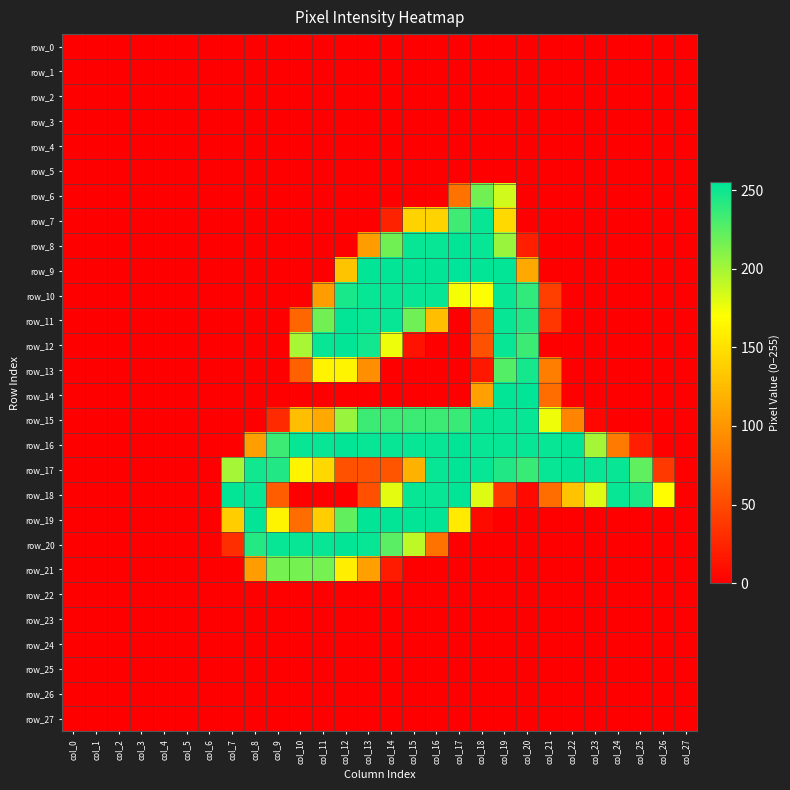

True or false: row_17 has a value of 337 at col_18.

False